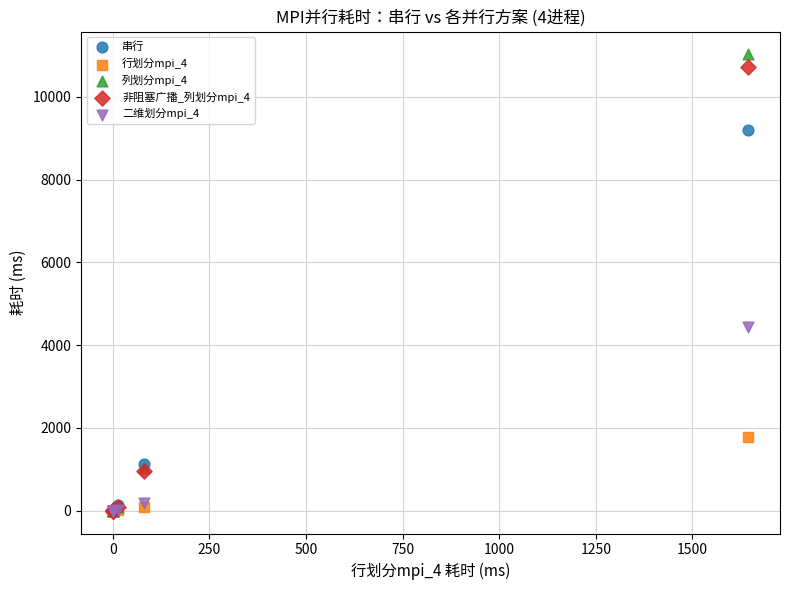

What are all the series names shown in the legend?

串行, 行划分mpi_4, 列划分mpi_4, 非阻塞广播_列划分mpi_4, 二维划分mpi_4